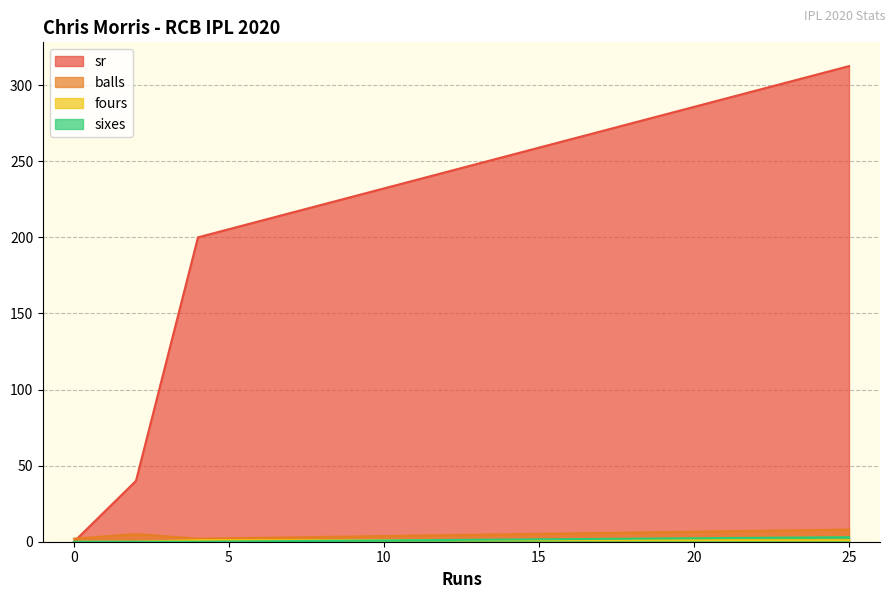

True or false: sixes and balls cross at least once.

False